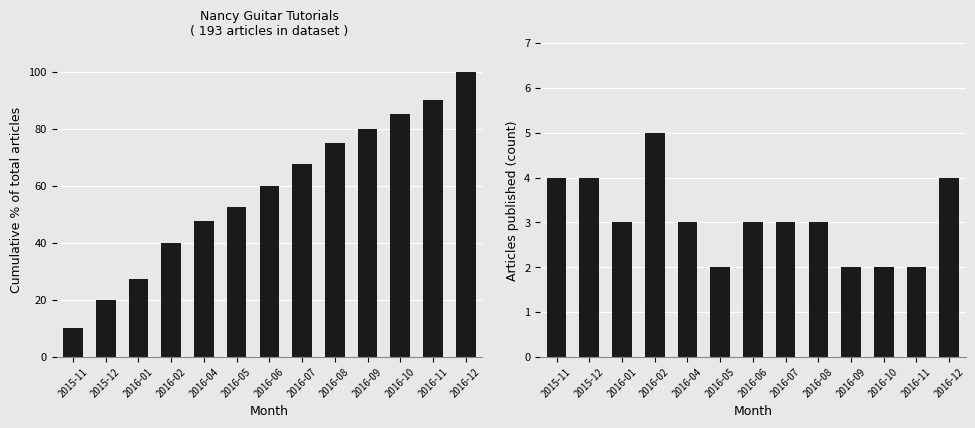

Which series has the widest spread of values?

cumulative_pct